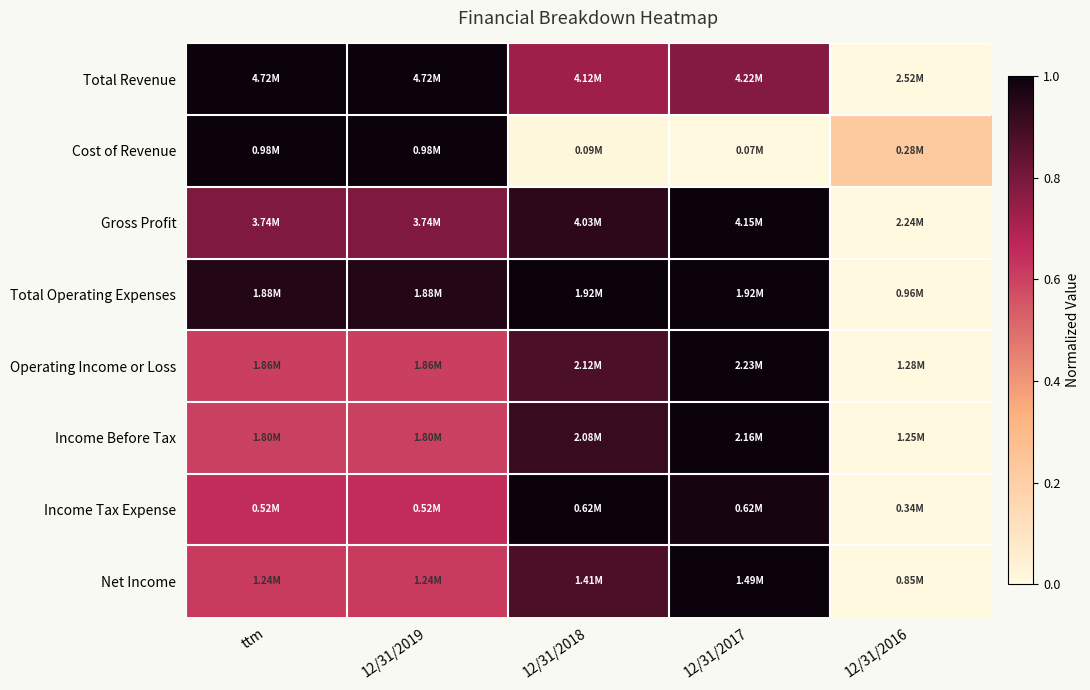

What is the greatest value displayed?

1.0